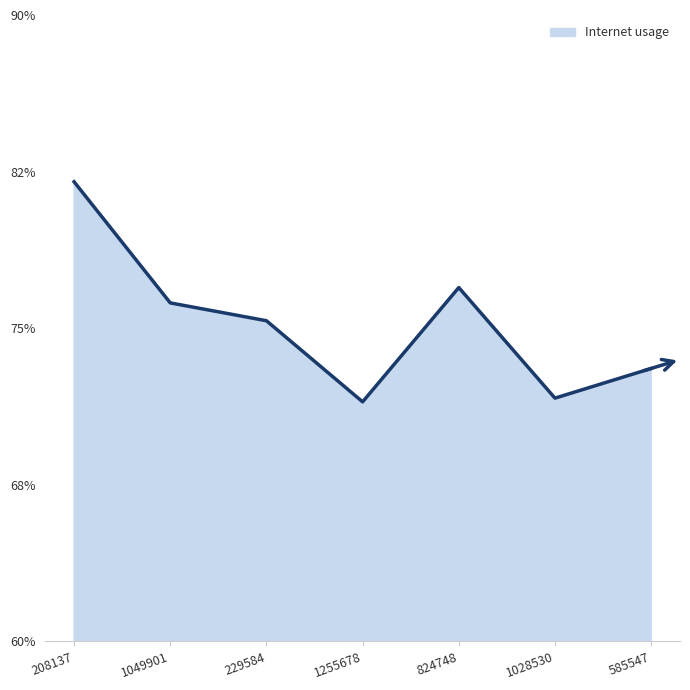

Between 229584 and 1255678, which is larger?

229584